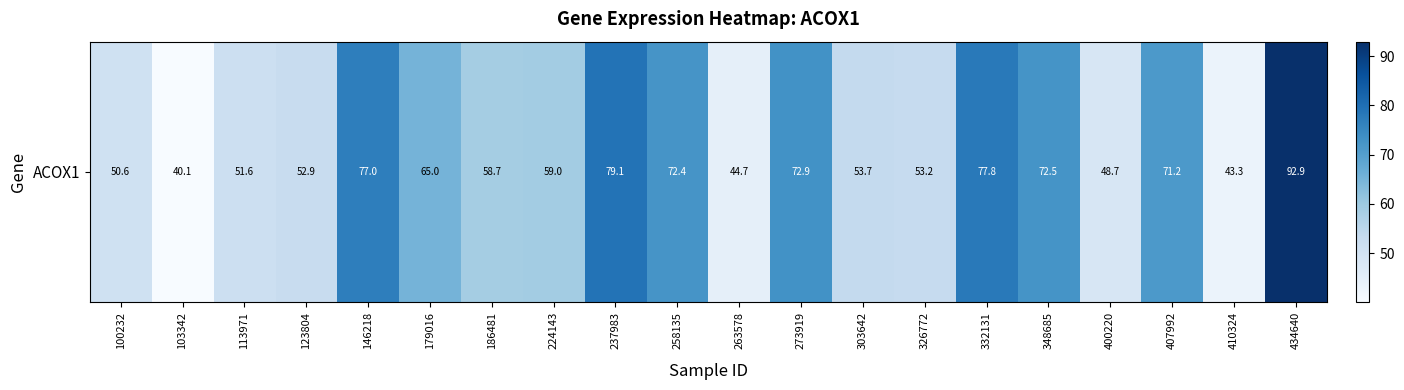

Reading right to left, transcribe all the data shown in this chart.

434640=92.9	410324=43.3	407992=71.2	400220=48.7	348685=72.5	332131=77.8	326772=53.2	303642=53.7	273919=72.9	263578=44.7	258135=72.4	237983=79.1	224143=59.0	186481=58.7	179016=65.0	146218=77.0	123804=52.9	113971=51.6	103342=40.1	100232=50.6